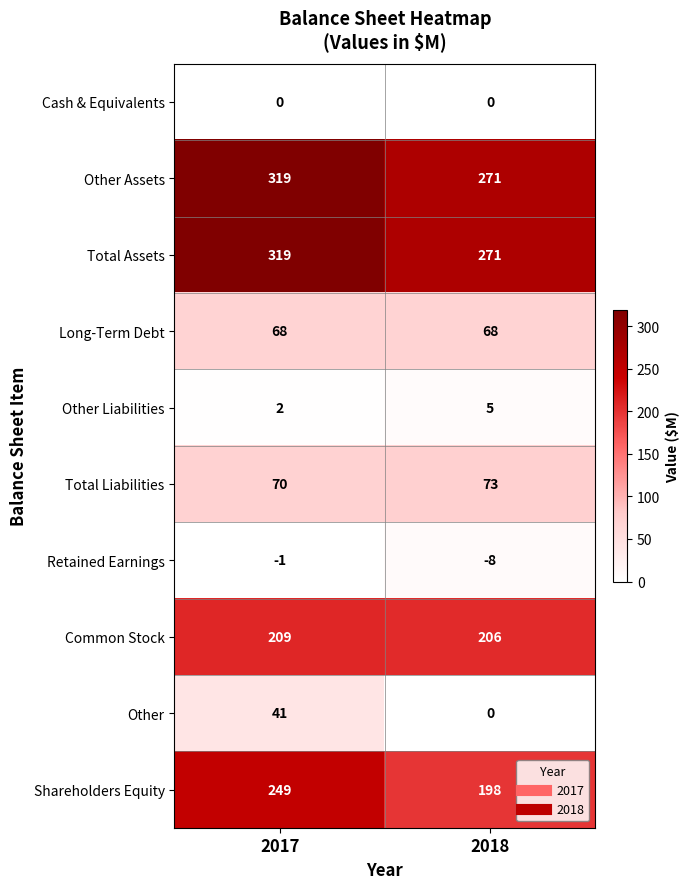

Between 2017 and 2018, which series saw the biggest shift?

Shareholders Equity